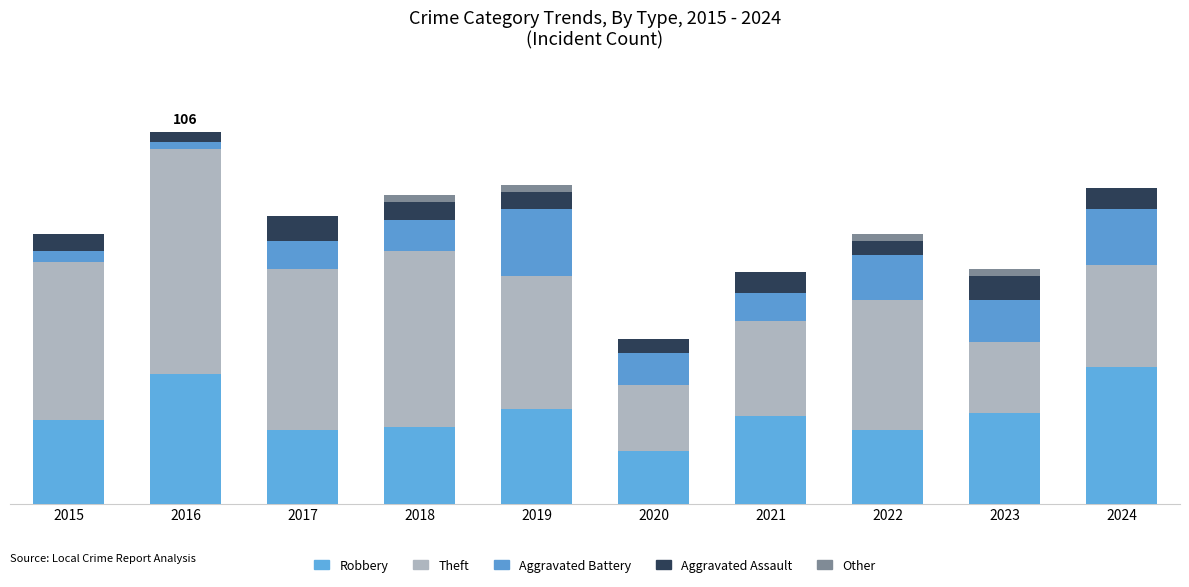

Does the chart contain stacked bars?

Yes